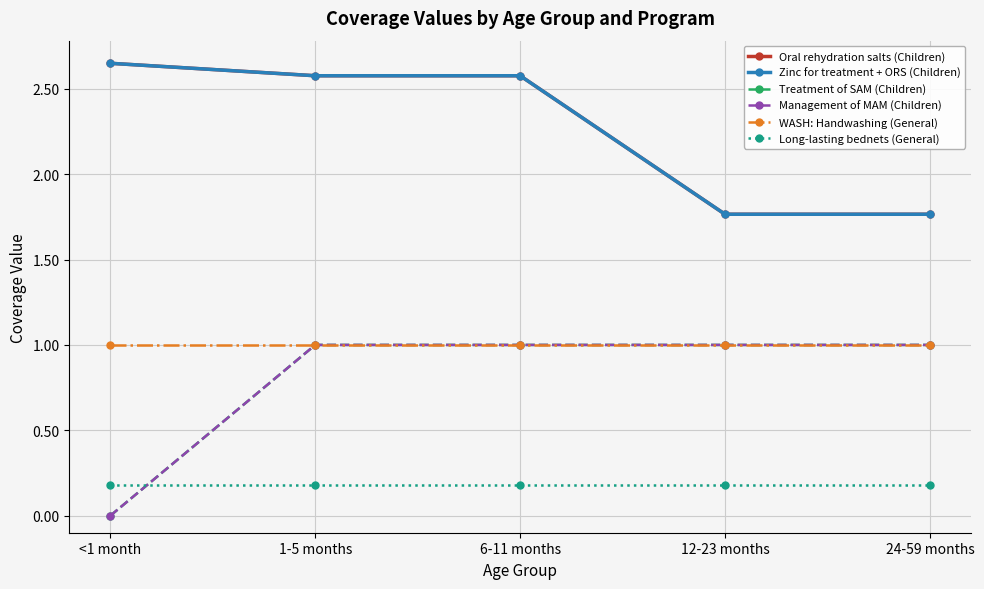

Reading left to right, what are all the values shown in this chart?

Oral rehydration salts (Children): <1 month=2.6	1-5 months=2.6	6-11 months=2.6	12-23 months=1.8	24-59 months=1.8
Zinc for treatment + ORS (Children): <1 month=2.6	1-5 months=2.6	6-11 months=2.6	12-23 months=1.8	24-59 months=1.8
Treatment of SAM (Children): <1 month=0.0	1-5 months=1.0	6-11 months=1.0	12-23 months=1.0	24-59 months=1.0
Management of MAM (Children): <1 month=0.0	1-5 months=1.0	6-11 months=1.0	12-23 months=1.0	24-59 months=1.0
WASH: Handwashing (General): <1 month=1.0	1-5 months=1.0	6-11 months=1.0	12-23 months=1.0	24-59 months=1.0
Long-lasting bednets (General): <1 month=0.2	1-5 months=0.2	6-11 months=0.2	12-23 months=0.2	24-59 months=0.2